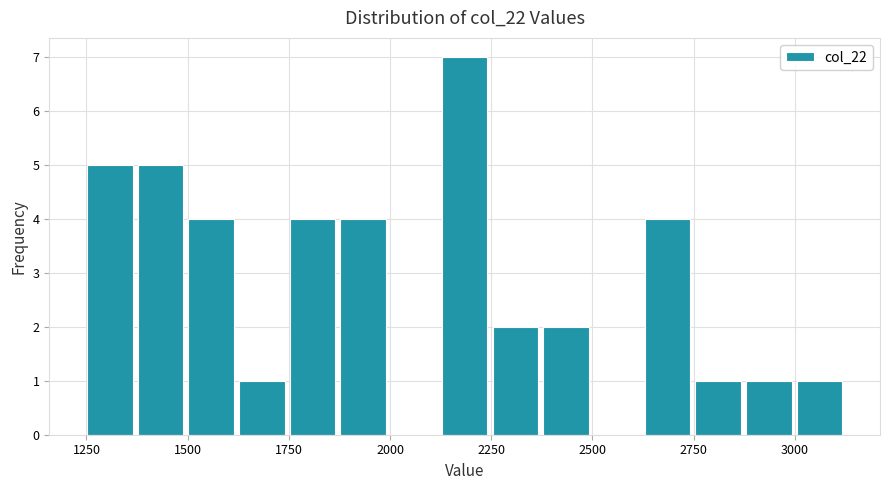

Read against the x-axis, roughly where is the centre of the tallest bar?

2200